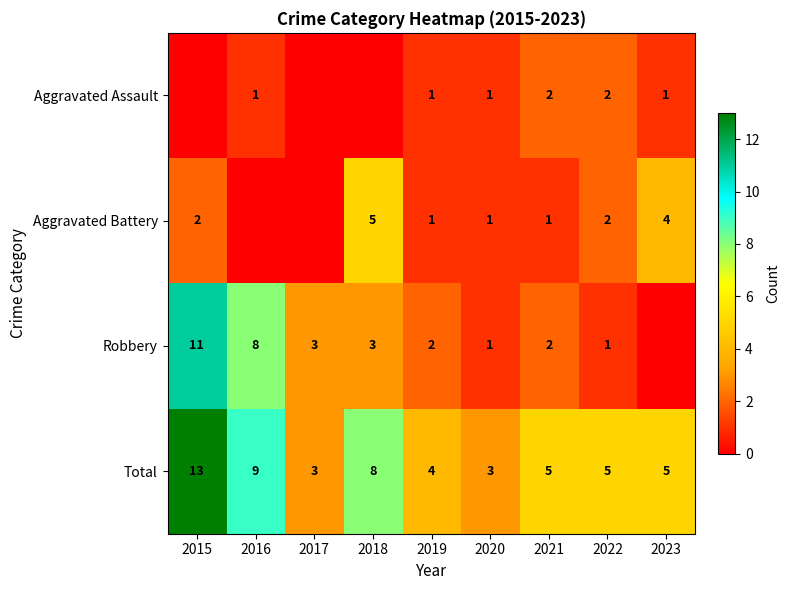

True or false: Aggravated Battery has a value of 1 at 2019.

True